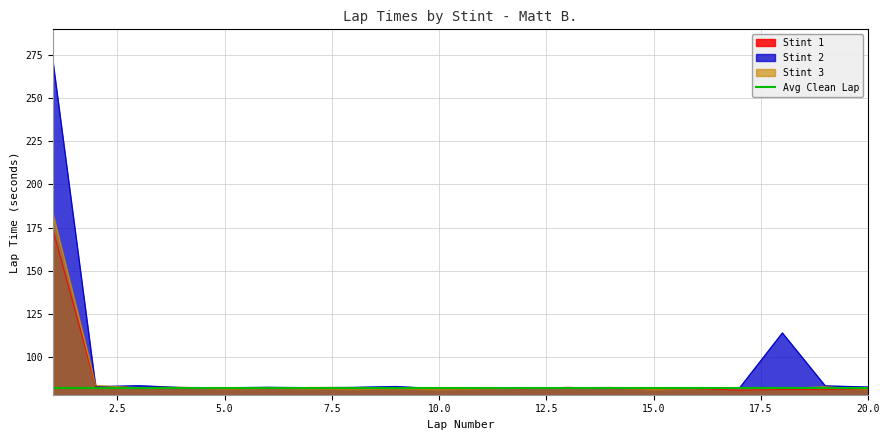

Between which two adjacent categories do Stint 2 and Stint 3 first intersect?

1 and 2